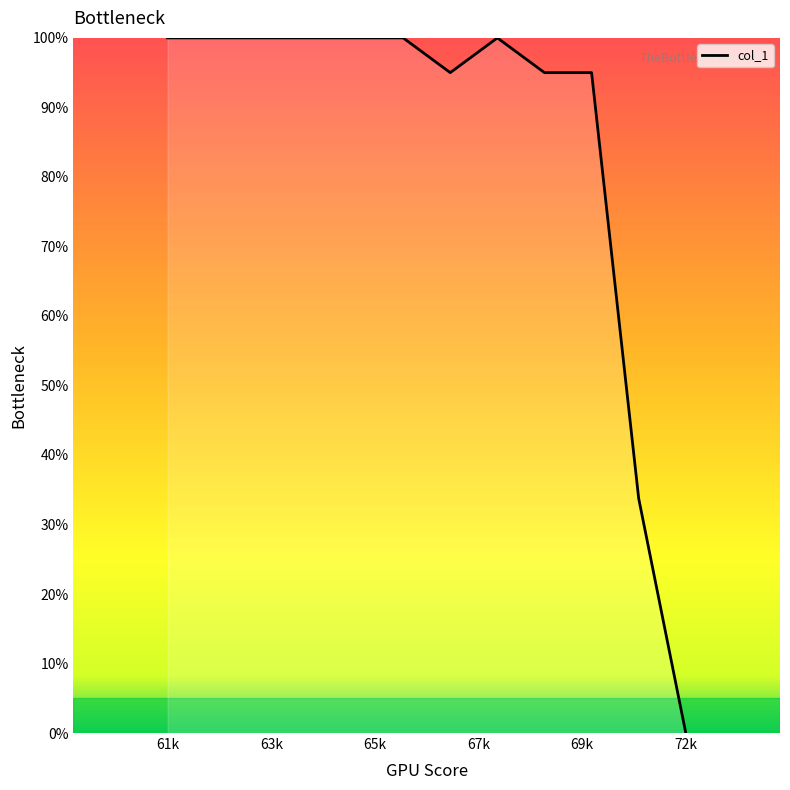

What is the difference between the maximum and minimum values?

100.0